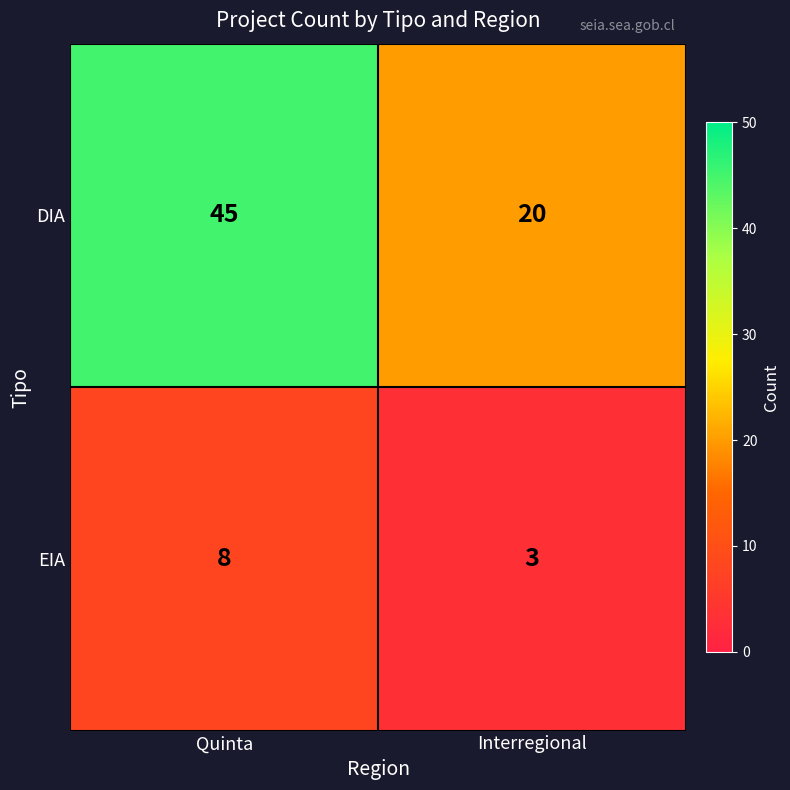

At which label is EIA closest to 5?

Interregional